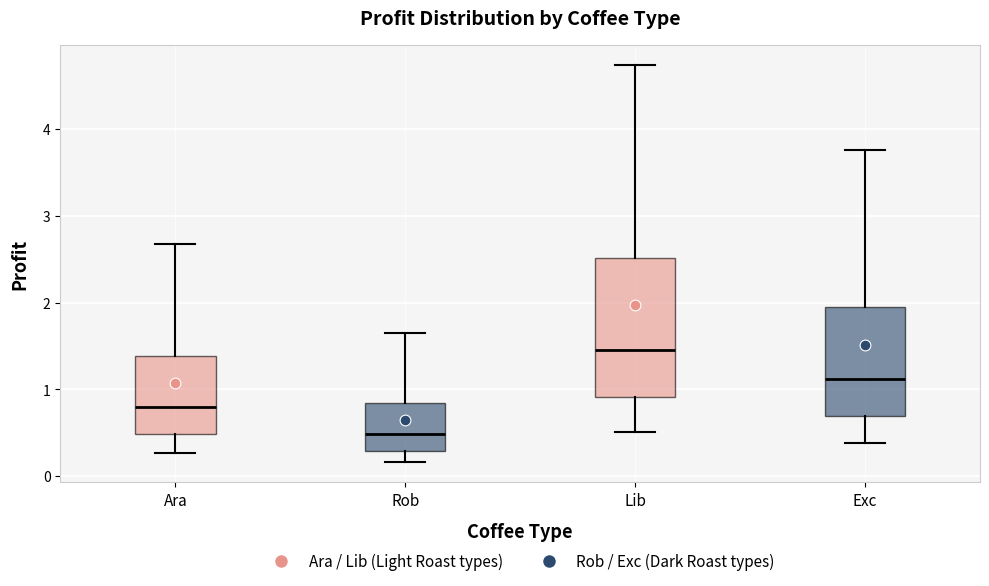

Which box has the lowest median line?

Rob